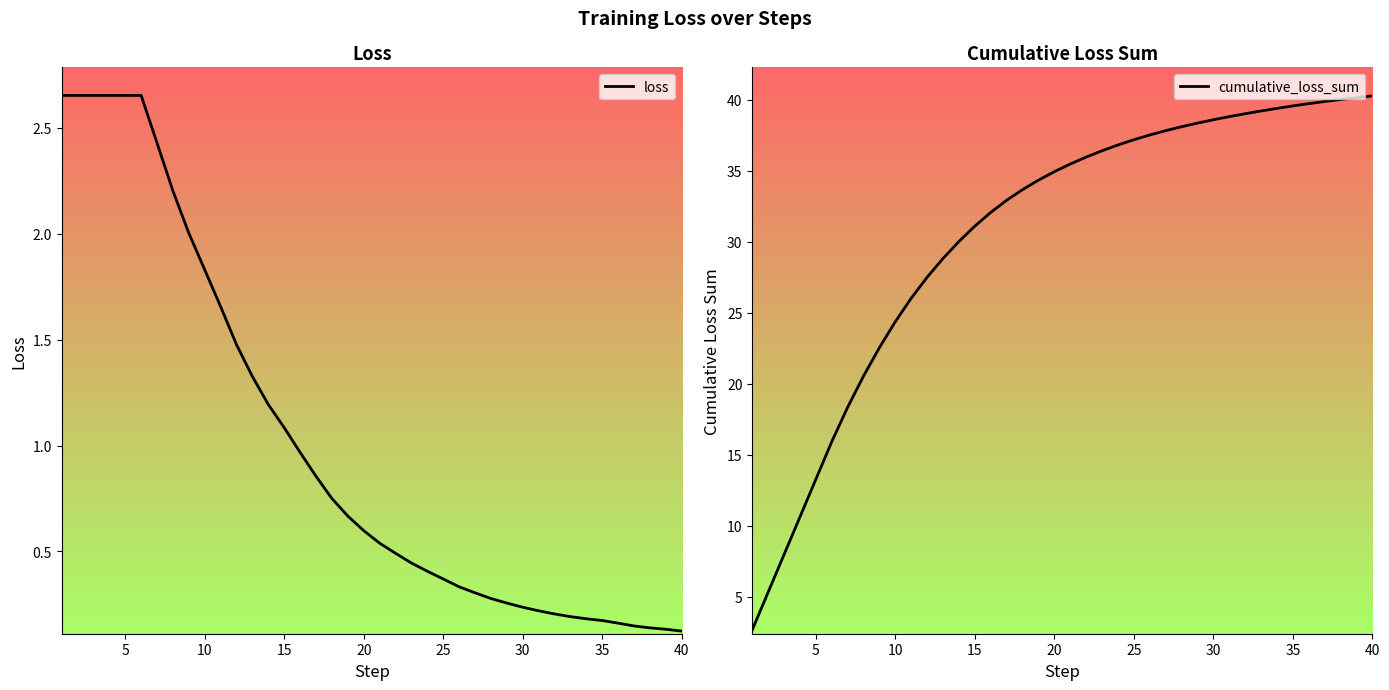

Is it true that cumulative_loss_sum equals 58.4 at 30?

False